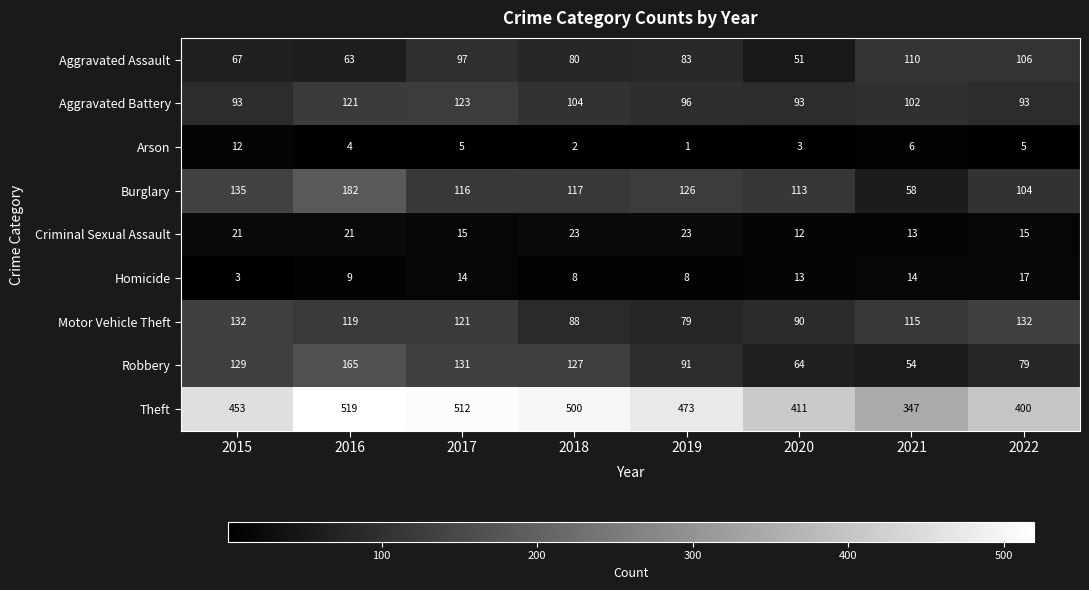

What is the sum of the Theft values at 2018 and 2020?

911